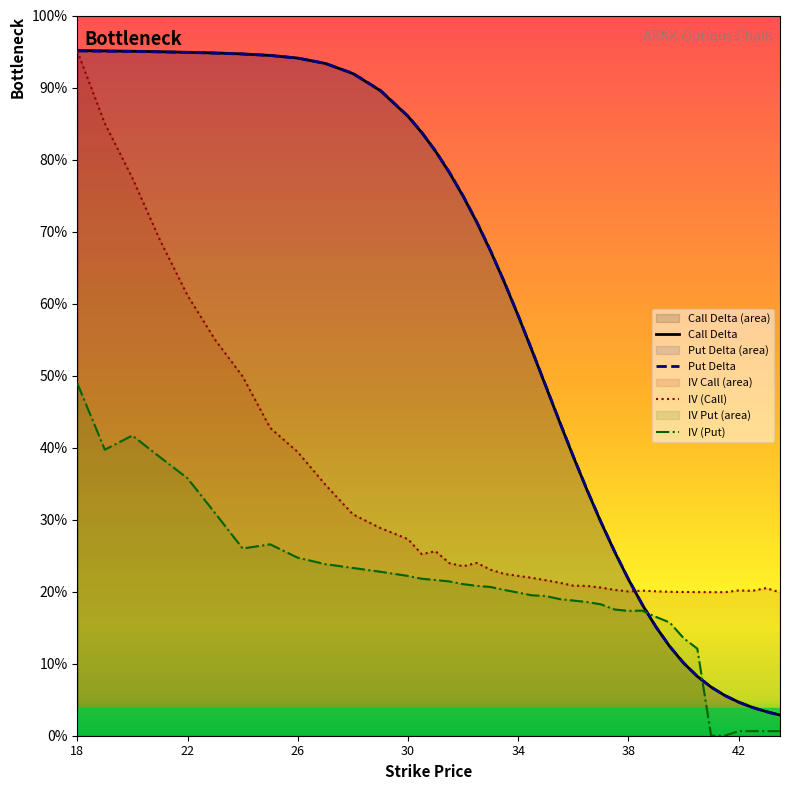

What is the label of the 2nd point from the right?

43